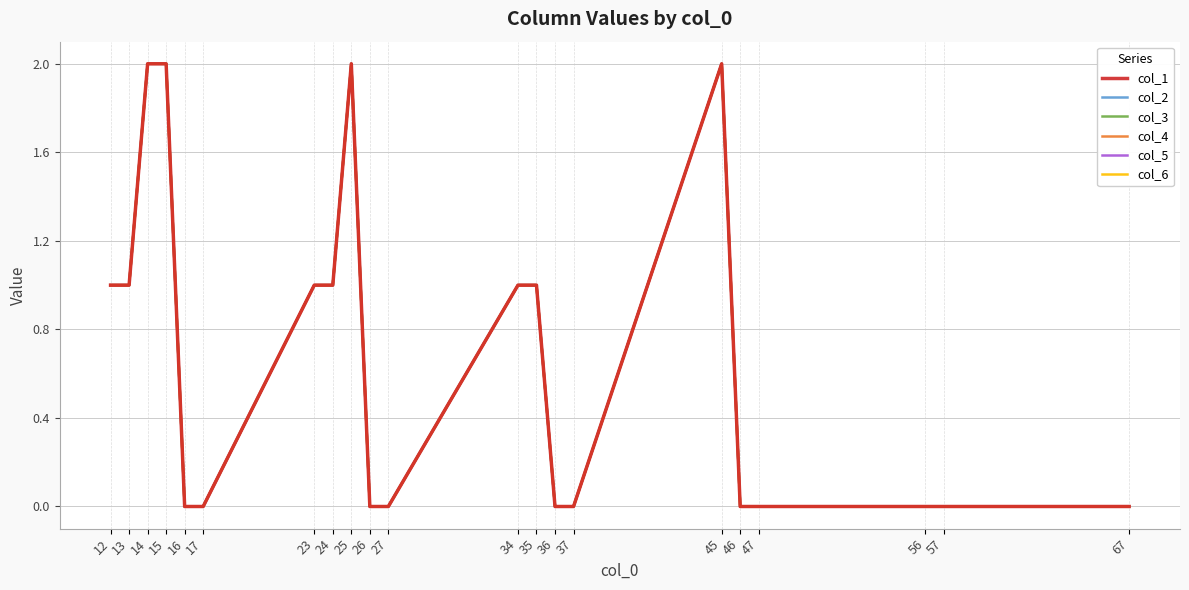

At how many categories does at least one series exceed 0?

10